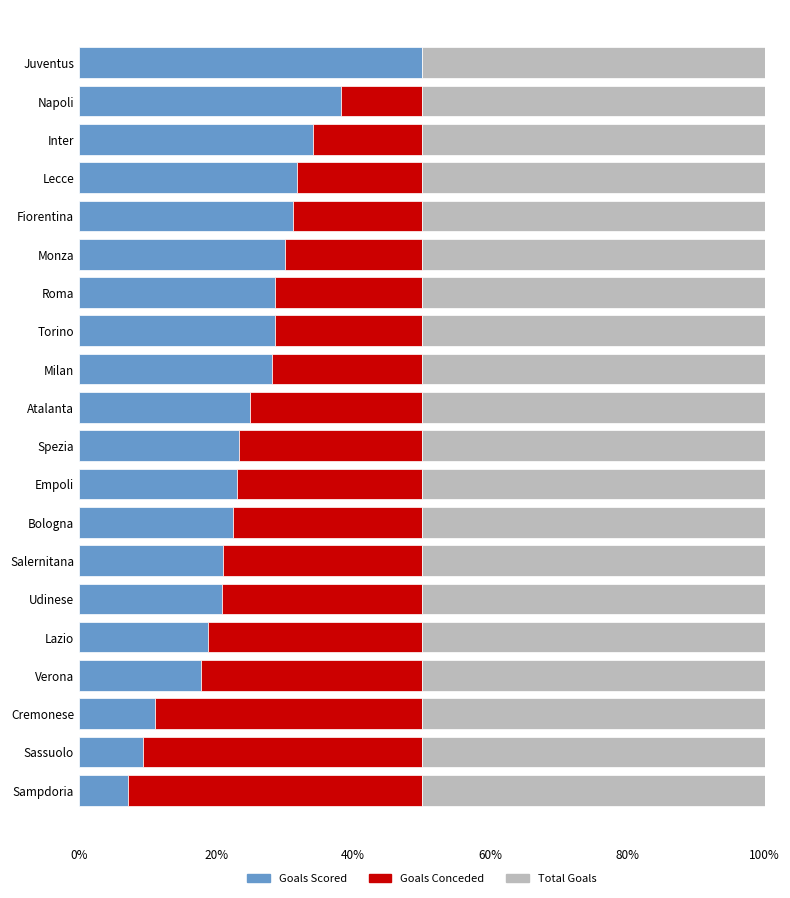

What are all the series names shown in the legend?

Goals Scored, Goals Conceded, Total Goals